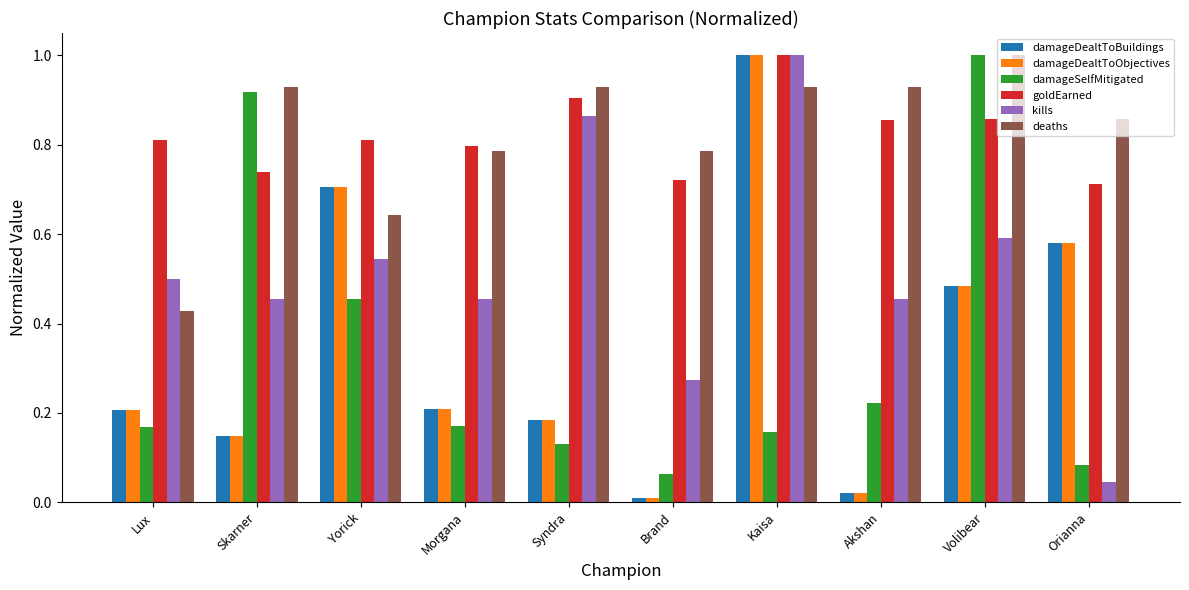

How many bars are there in each group?

6